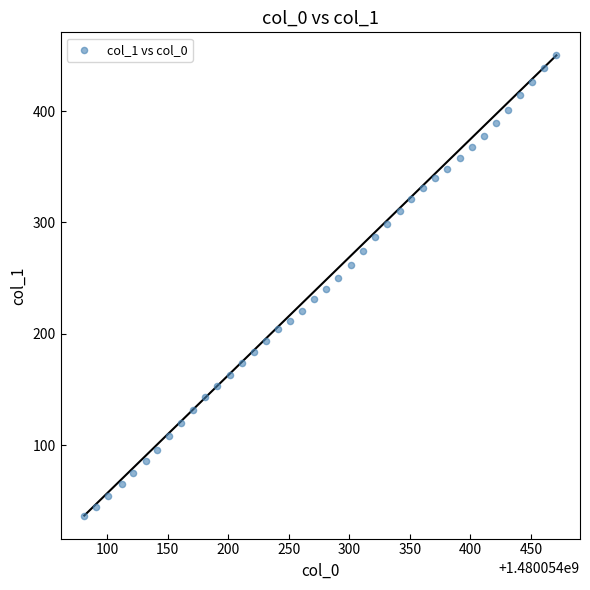

What is the range of Y values (max minus min)?

413